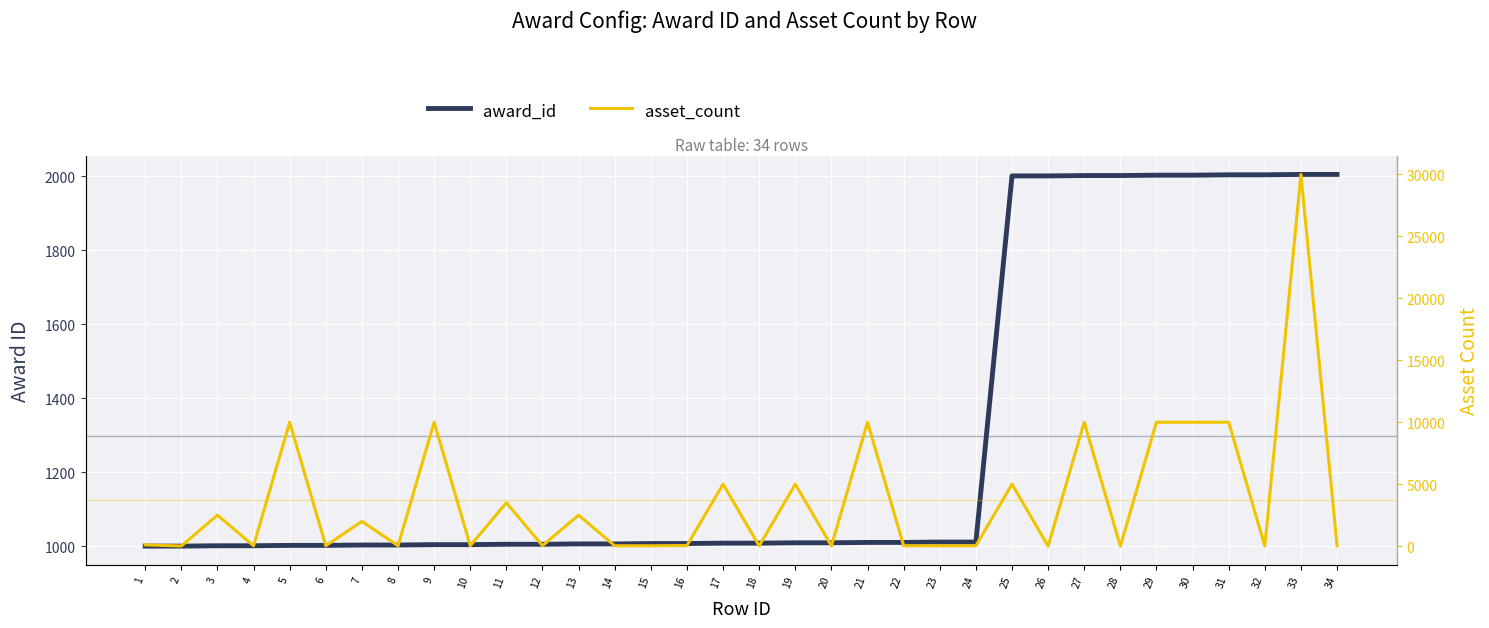

List the labels in order of asset_count value, largest first.

33, 5, 9, 21, 27, 29, 30, 31, 17, 19, 25, 11, 3, 13, 7, 1, 16, 12, 4, 6, 8, 10, 14, 15, 22, 23, 24, 34, 18, 20, 2, 32, 26, 28